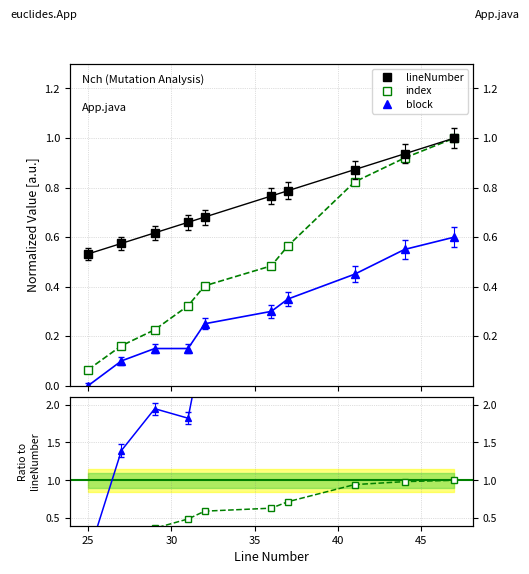

Is it true that block equals 1.6 at 40?

False